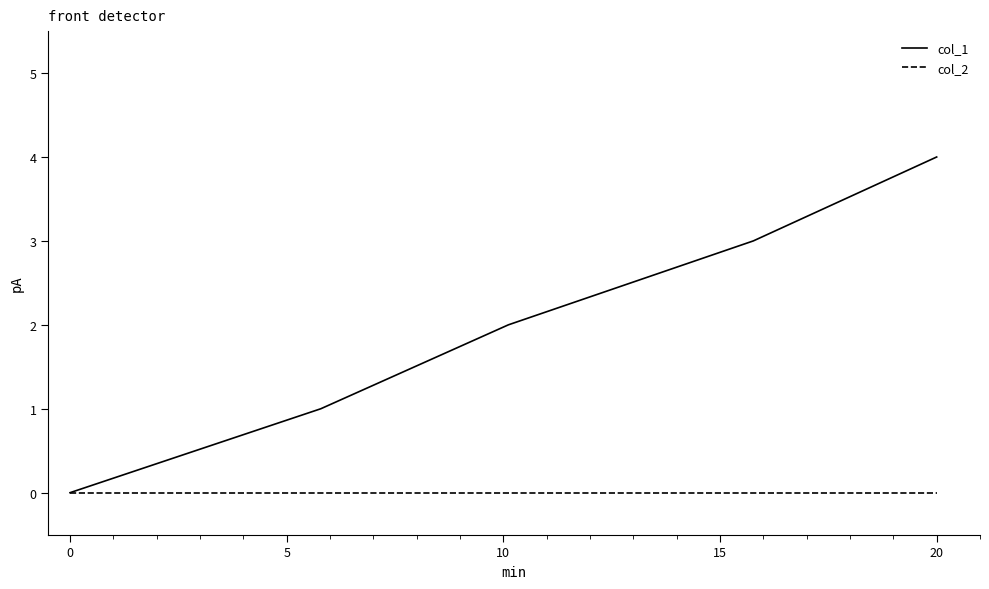

List the series in order of their peak value, highest first.

col_1, col_2